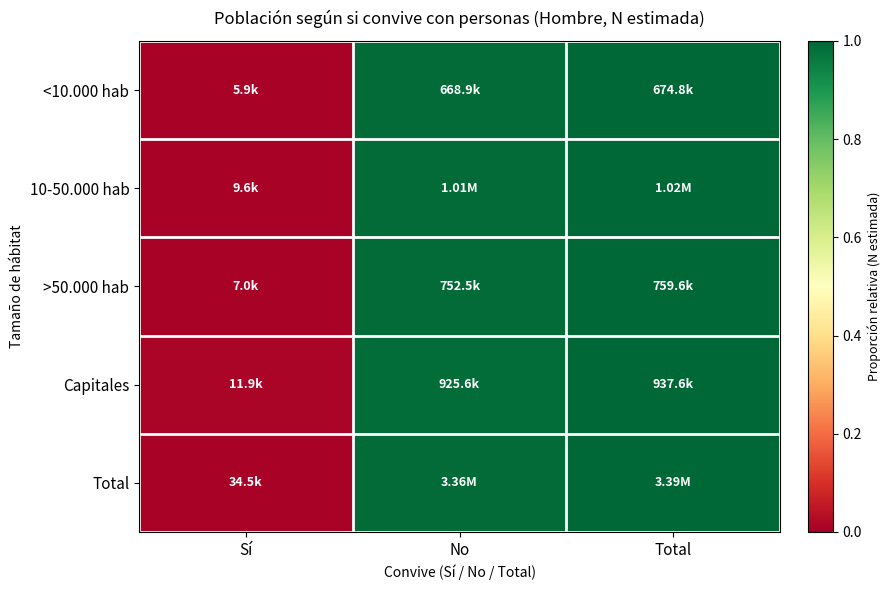

How many distinct data groups are displayed?

5